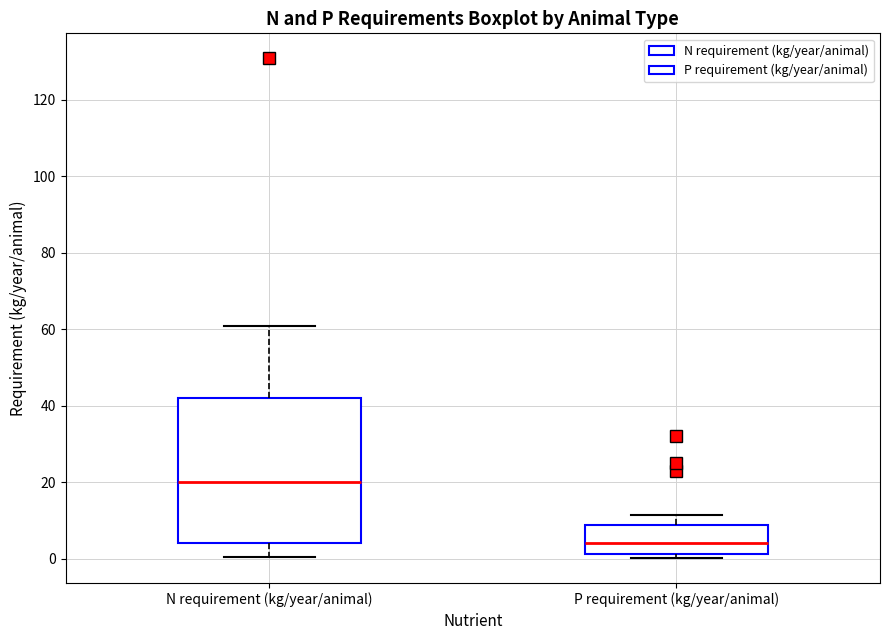

Which box's median line is the lowest?

P requirement (kg/year/animal)